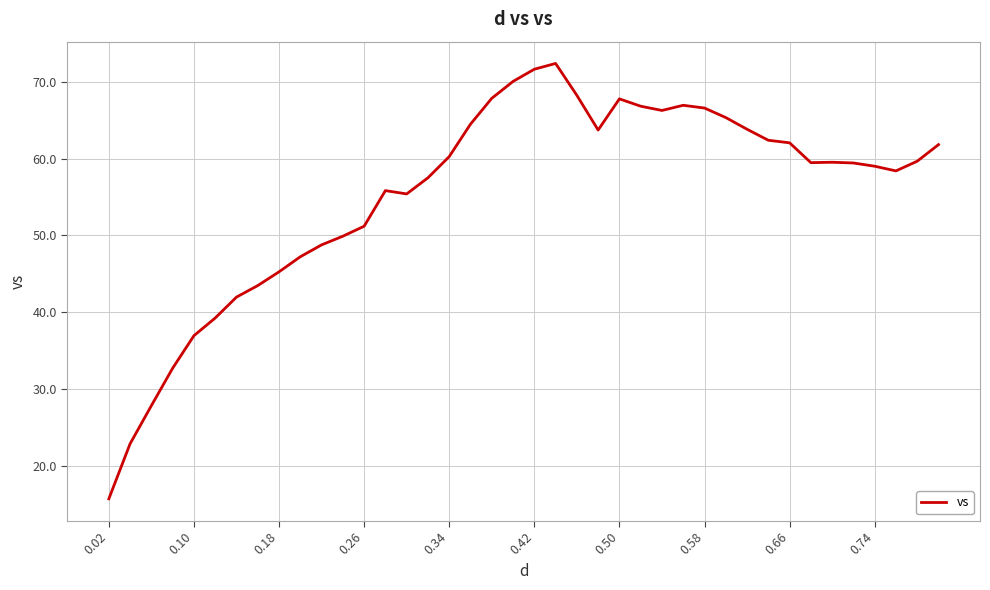

What is the difference between the maximum and minimum values?

56.6